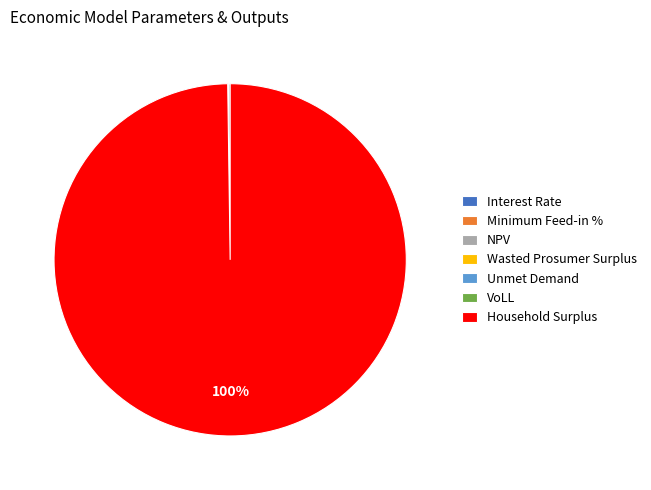

What is the largest slice in the pie chart?

Household Surplus